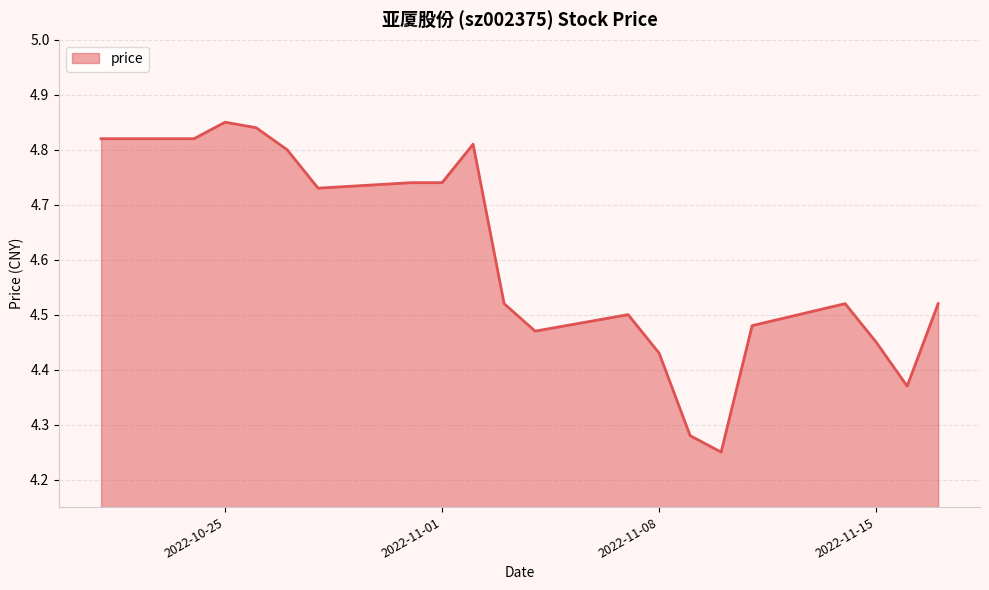

What is the difference between the maximum and minimum values?

0.6